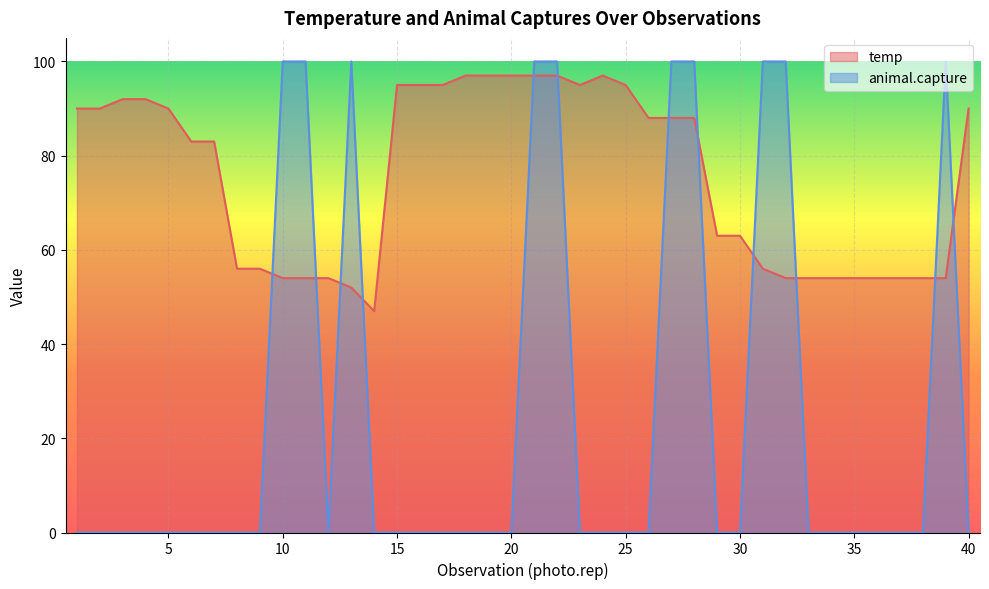

What is the difference between the second highest and second lowest values in the temp series?

45